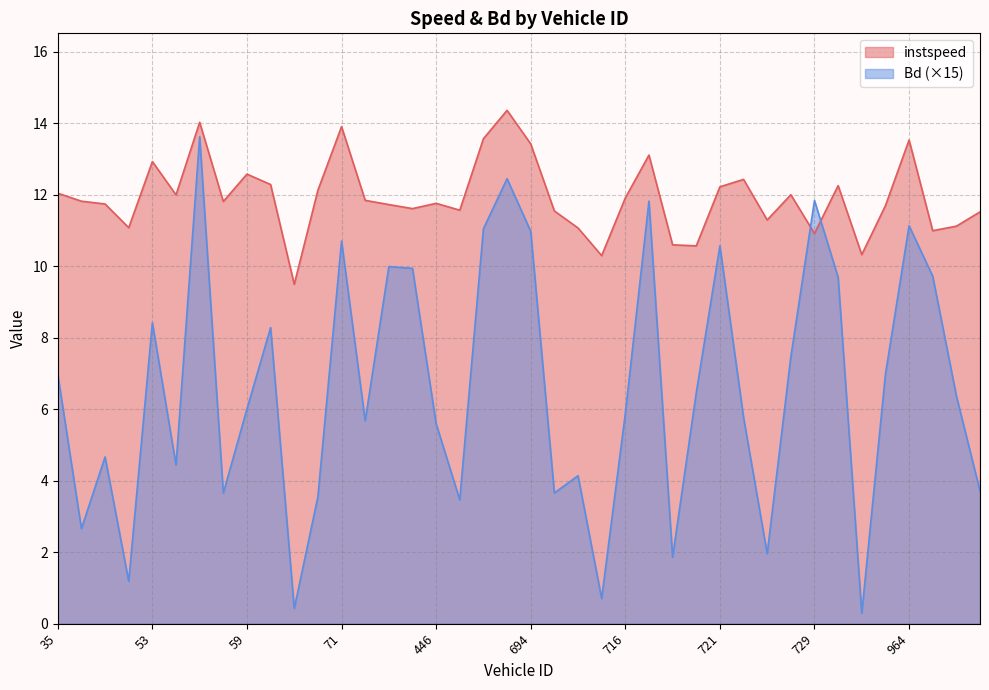

Which category has the lowest value in the instspeed series?

67